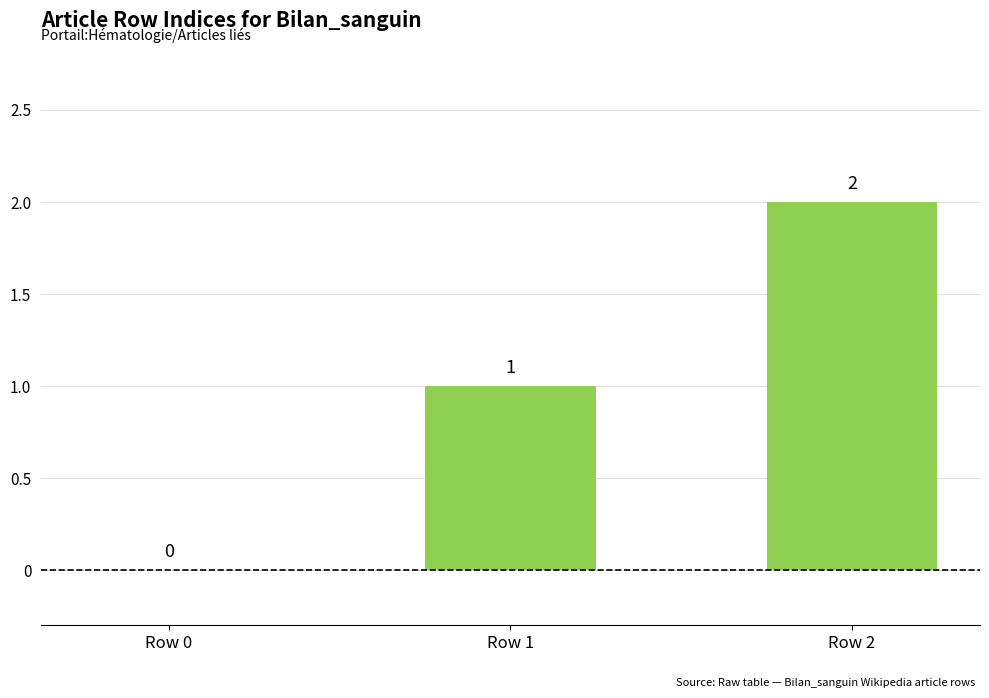

How many positive values are there?

2